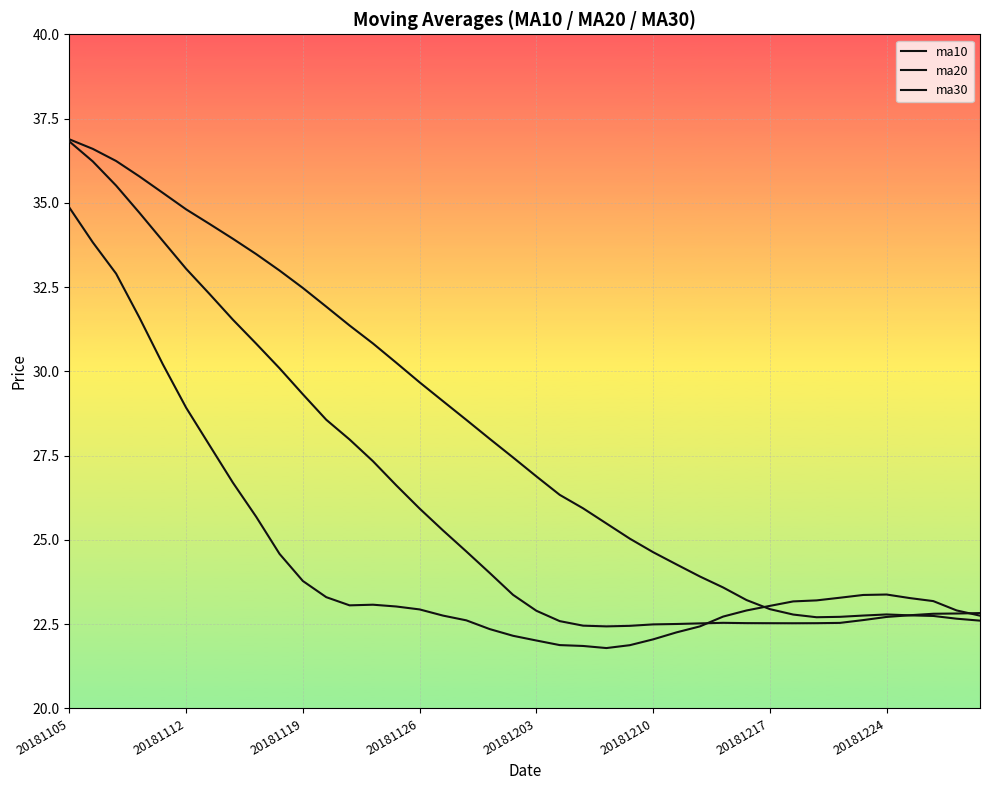

What are all the series names shown in the legend?

ma10, ma20, ma30